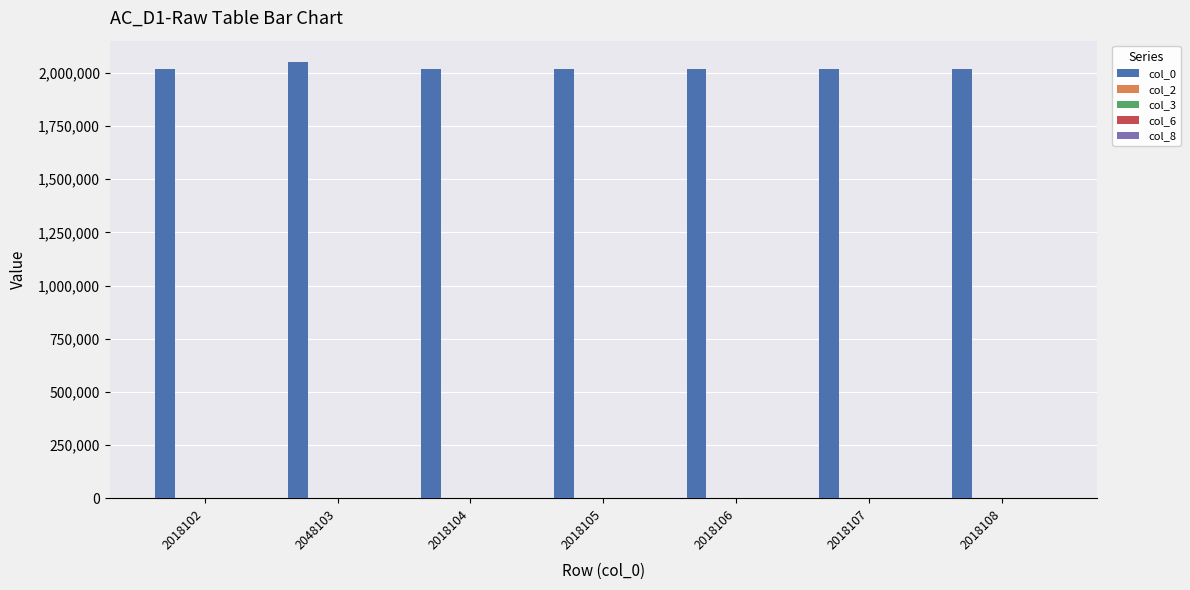

True or false: col_0 has a value of 3173515 at 2018108.

False